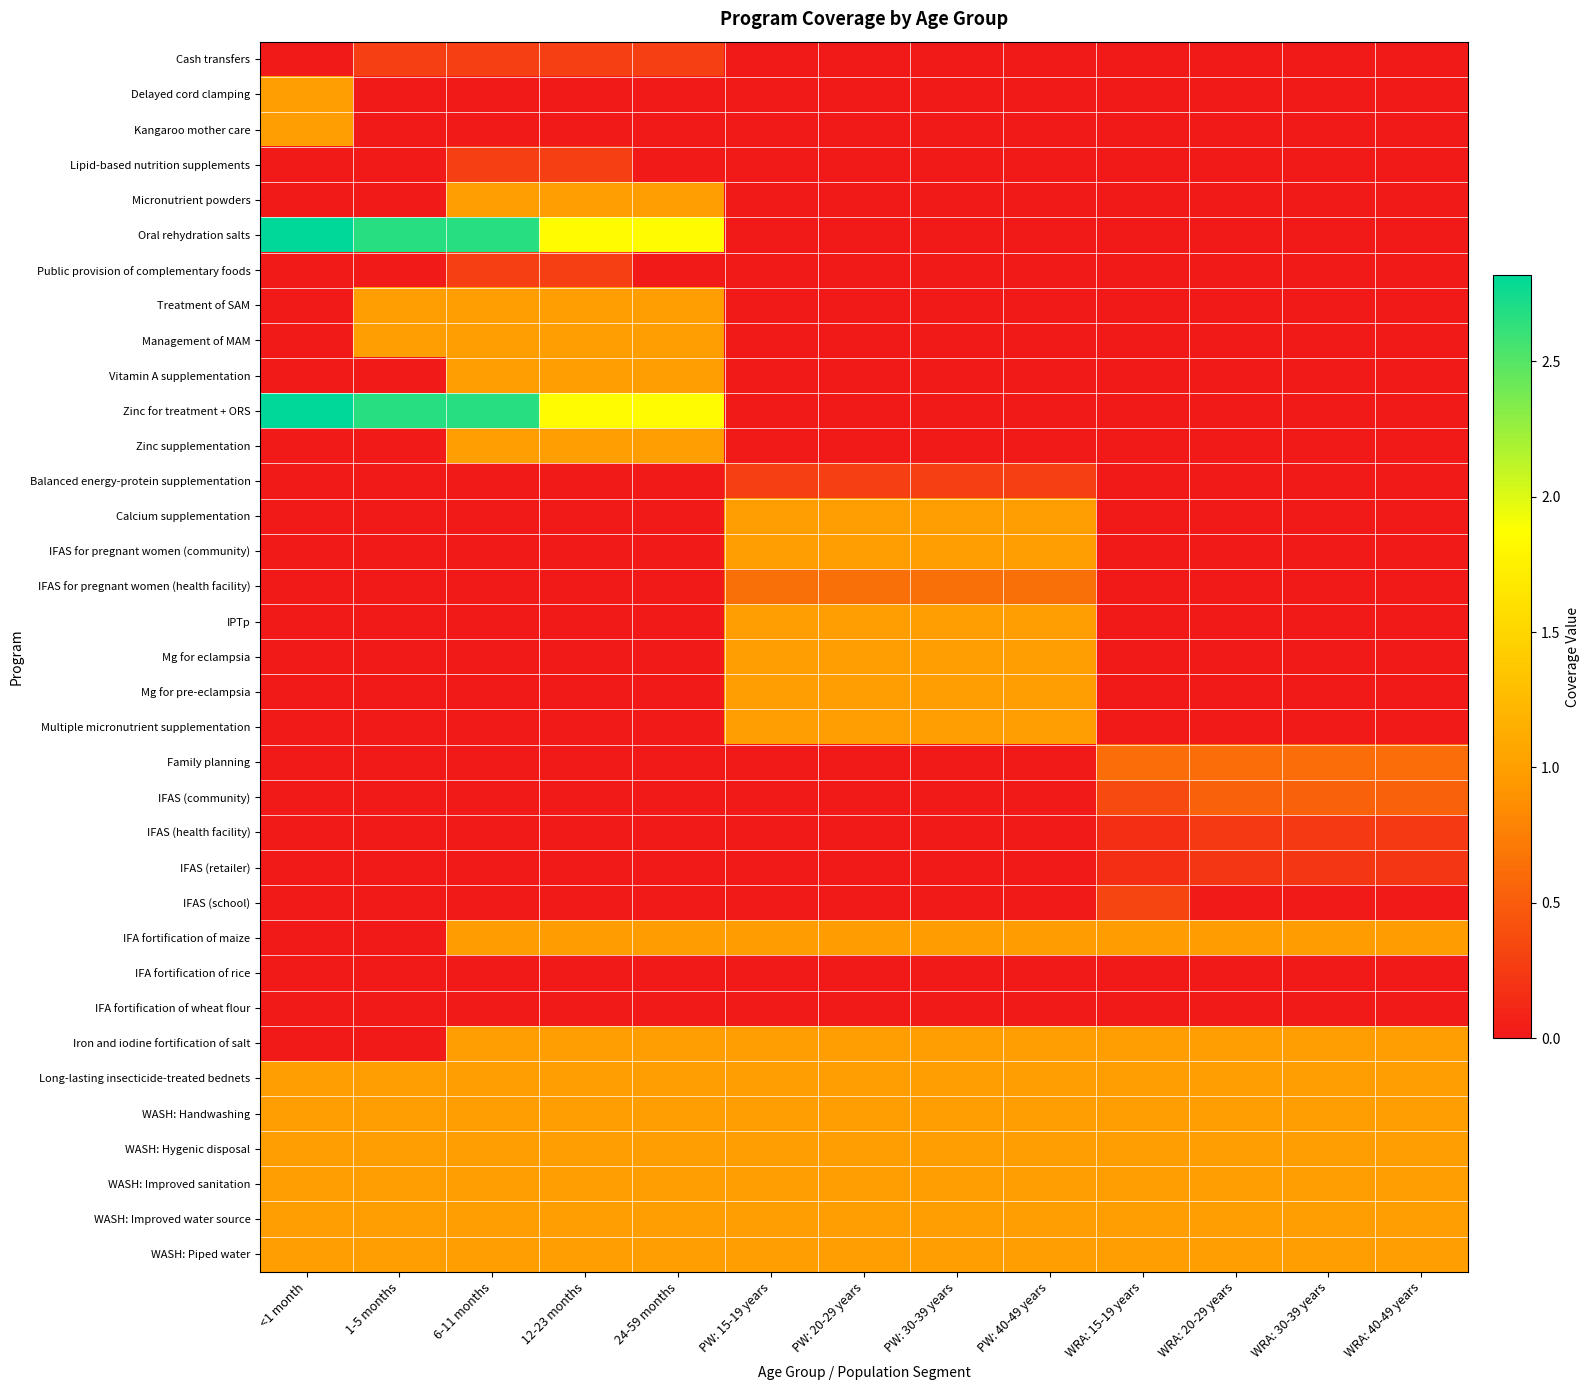

Between 12-23 months and PW: 30-39 years, which is larger?

12-23 months